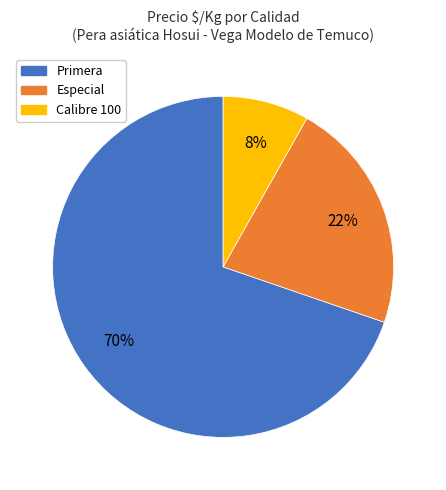

To the nearest percent, what is the combined percentage of Calibre 100 and Especial?

30%